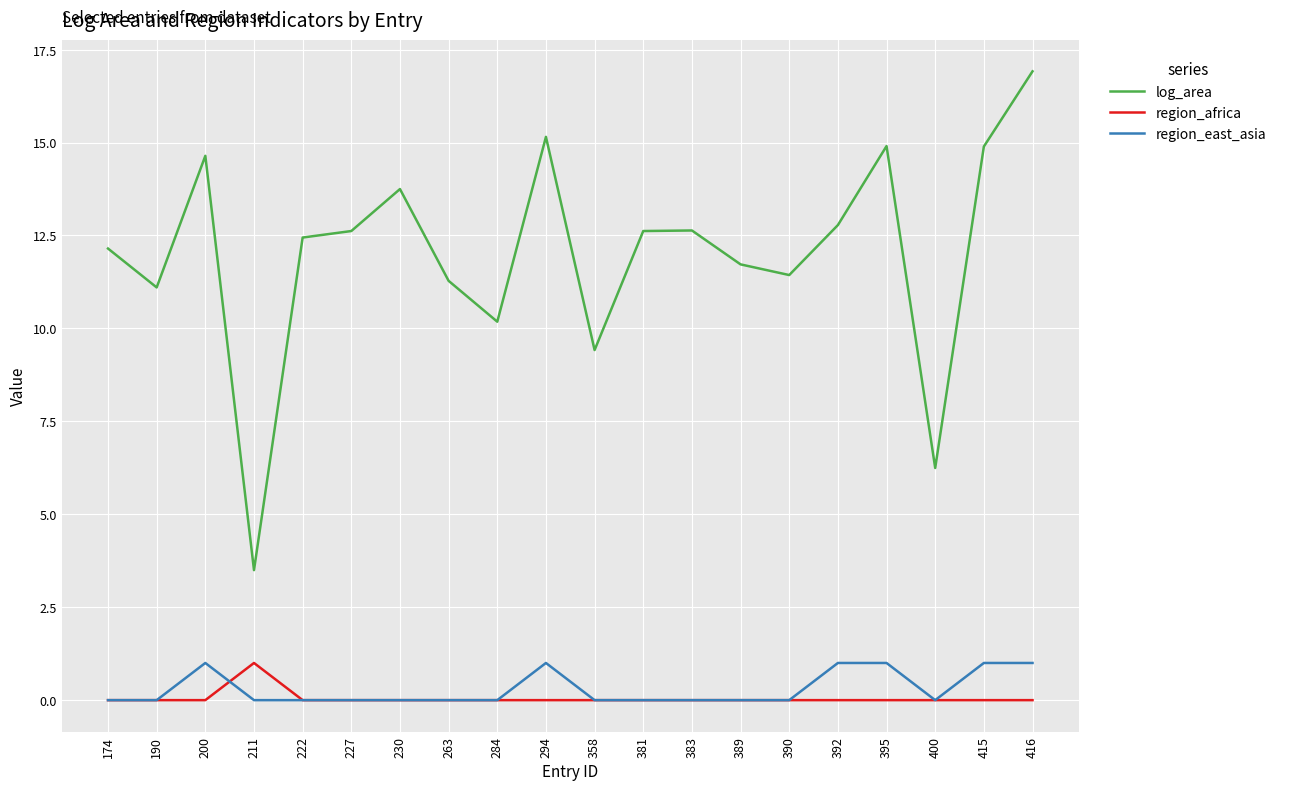

Does the chart have visible grid lines?

Yes